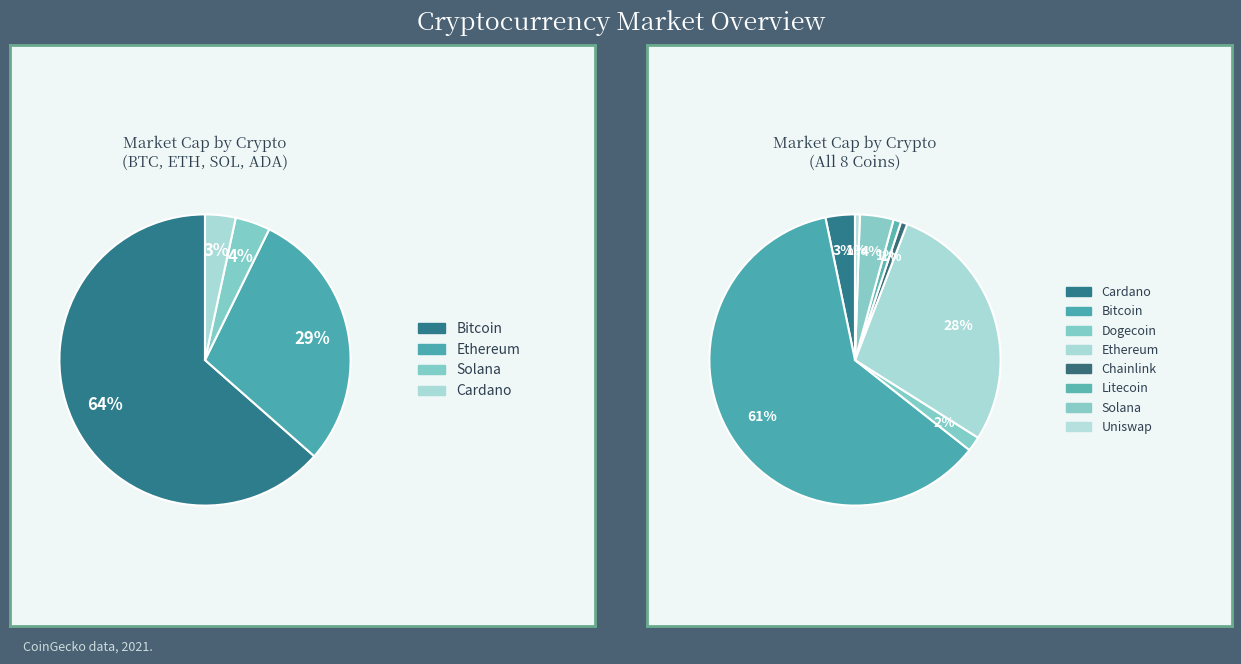

Is it true that doge is 10% of the pie?

False